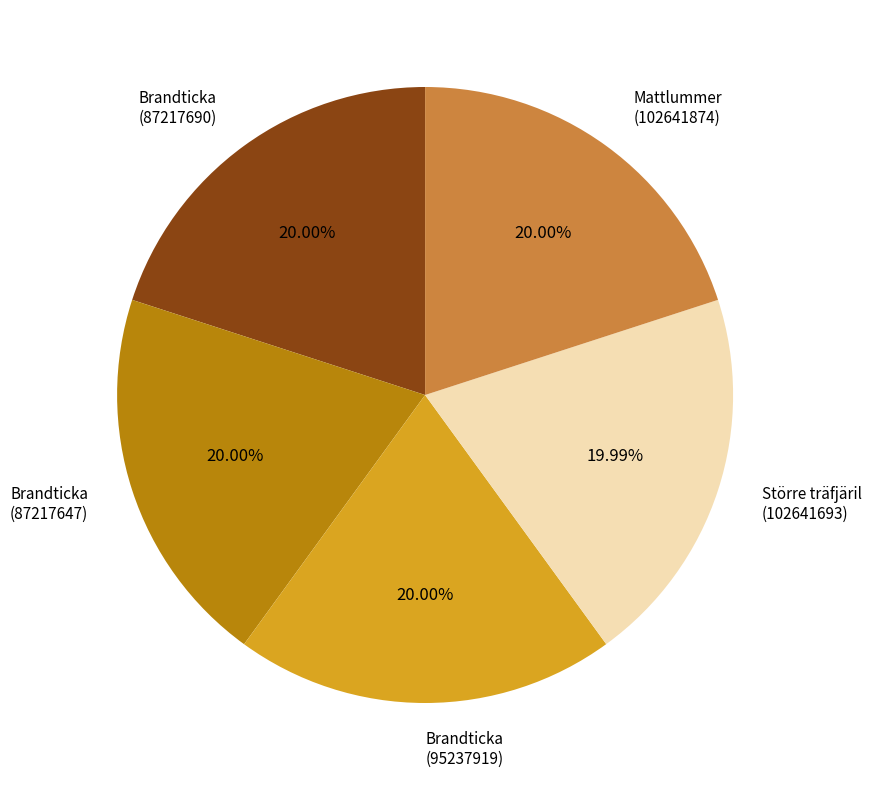

Do Brandticka (95237919) and Brandticka (87217690) together represent more than half of the pie?

No